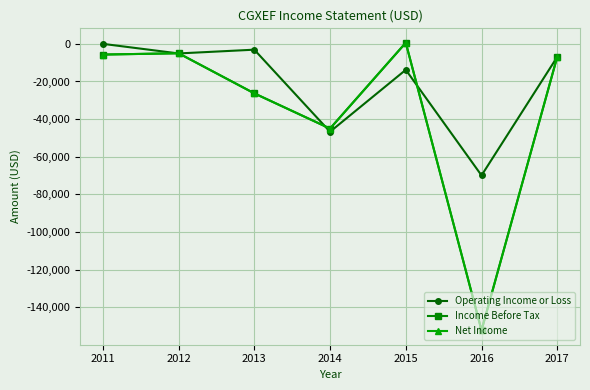

Is this an area chart (filled region under the line)?

No